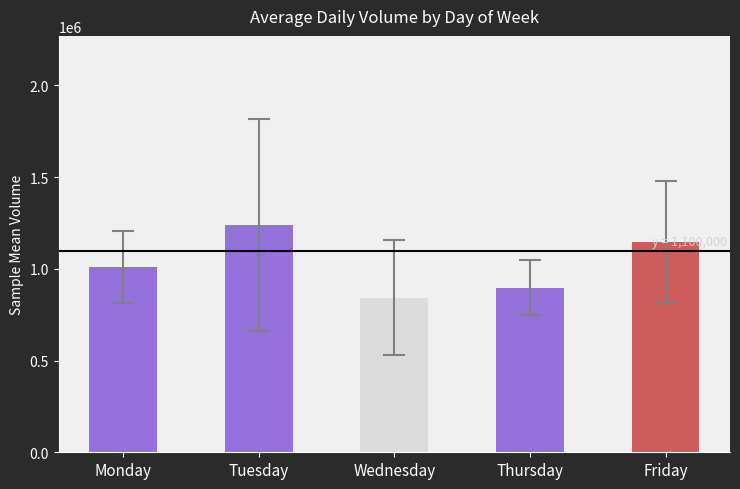

Reading left to right, list all the values displayed in this chart.

1010547.2	1238739.8	843724.7	898157.7	1147261.5